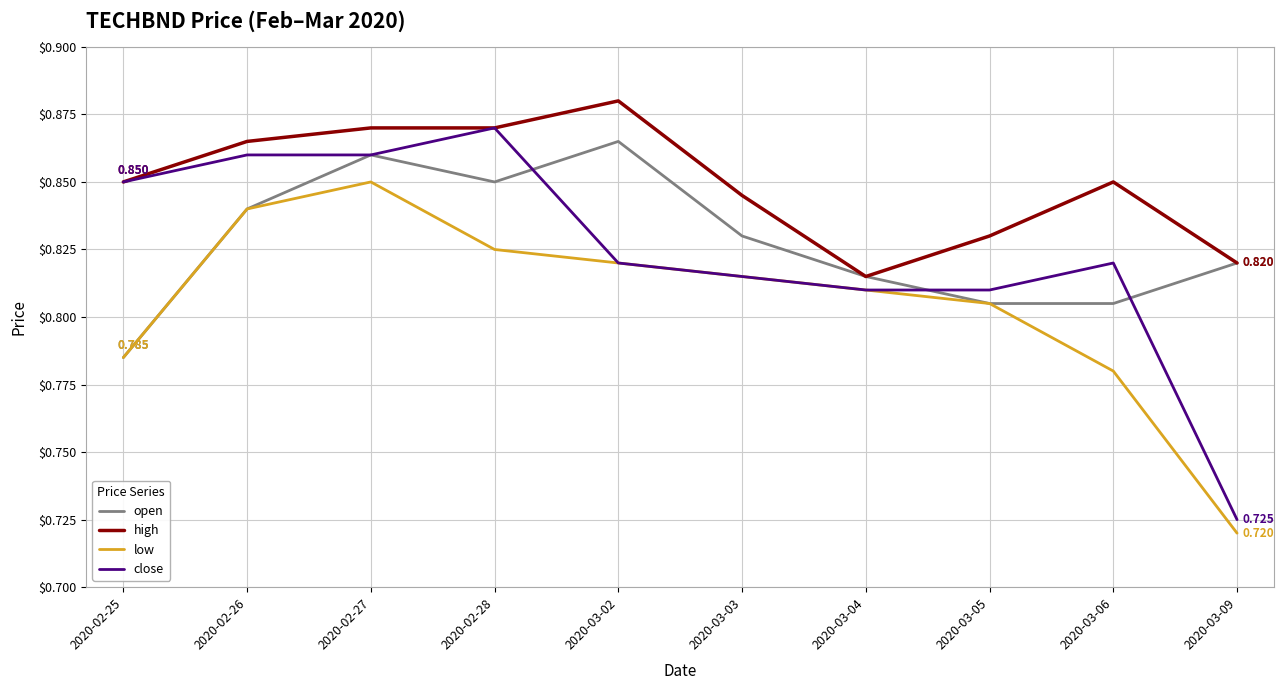

At how many categories does at least one series exceed 0?

10